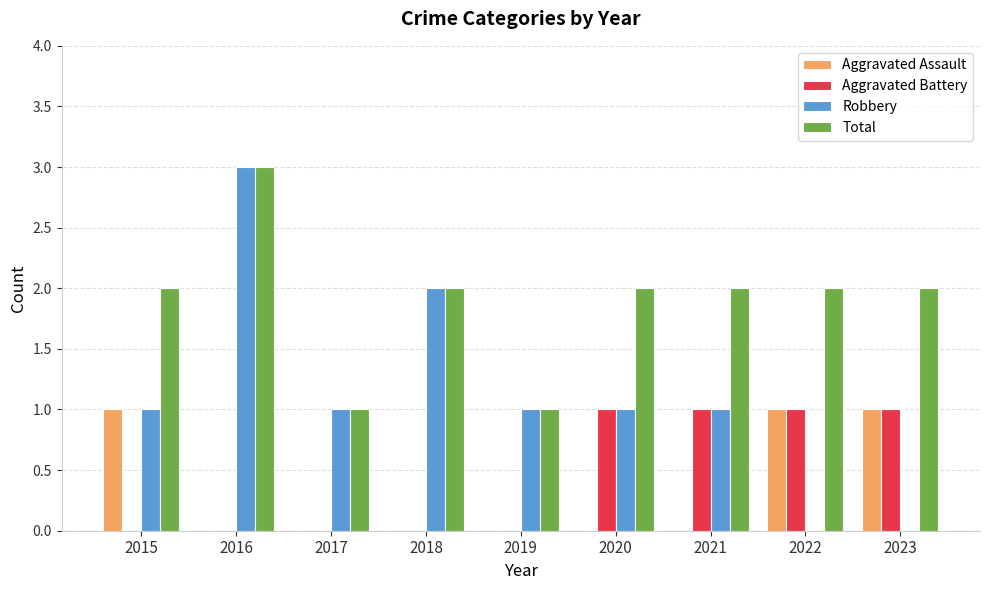

Read the Total value at 2018.

2